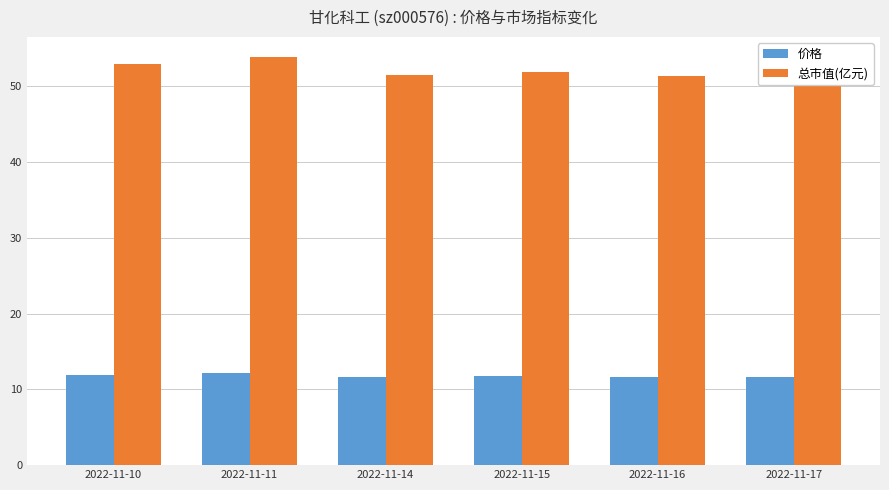

The 价格 series shows 18.6 at 2022-11-14. True or false?

False